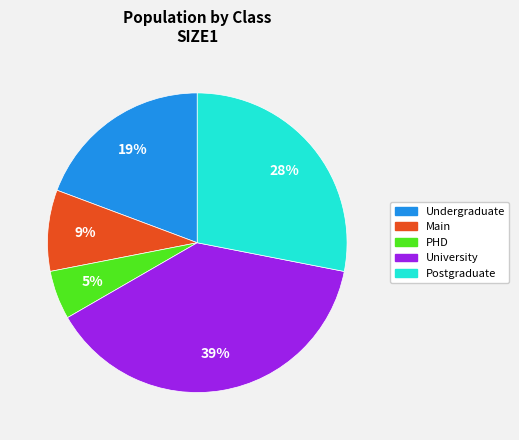

To the nearest percent, what is the average slice percentage?

20%